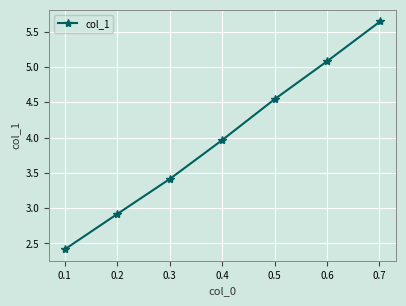

What is the smallest value displayed?

2.4